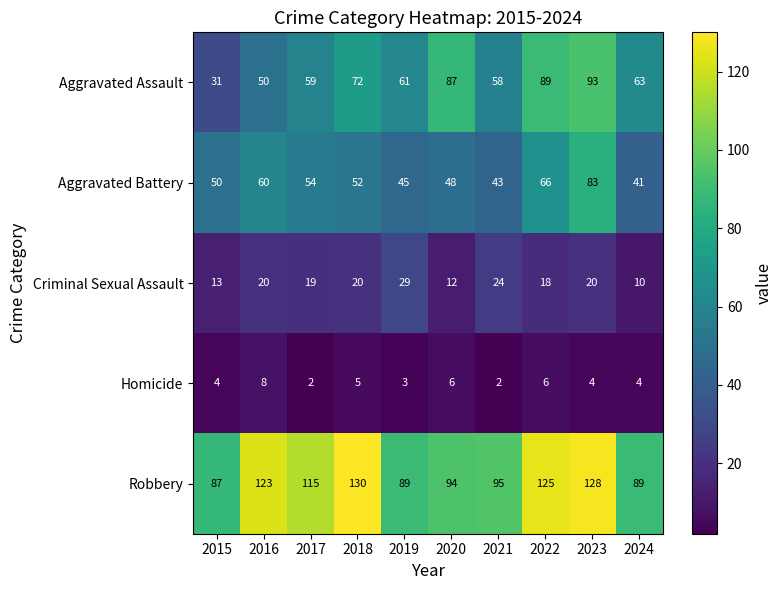

At how many categories does at least one series exceed 42?

10